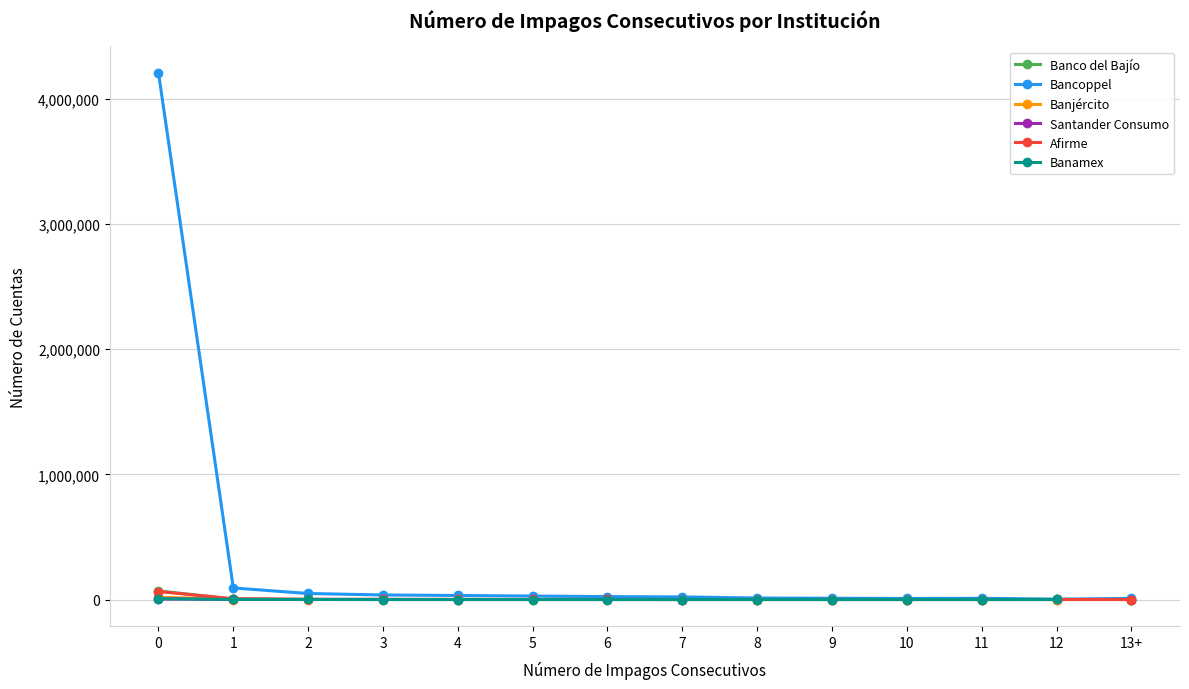

What is the maximum value shown in the chart?

4210014.0